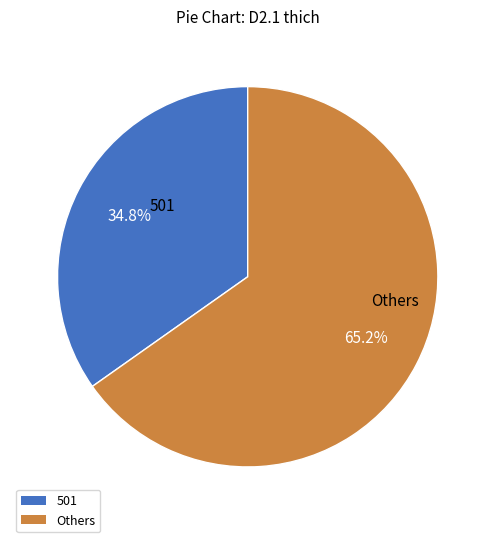

To the nearest percent, what is the average slice percentage?

50%